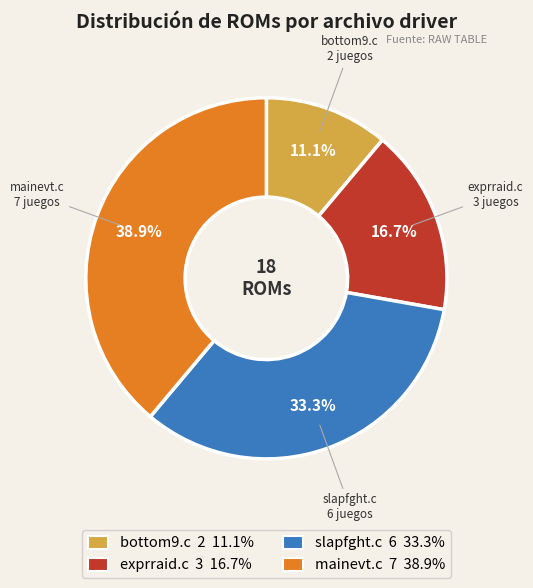

Does any single category account for the majority?

No